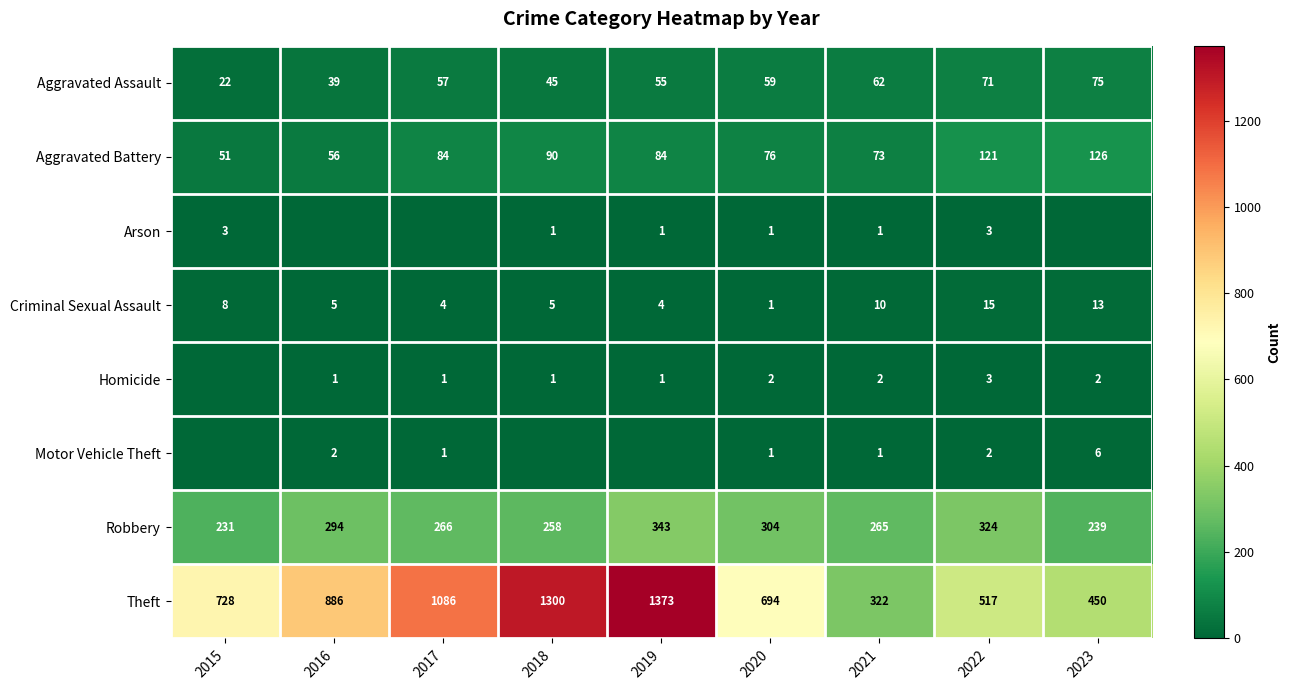

At which label does Criminal Sexual Assault first exceed 5?

2015